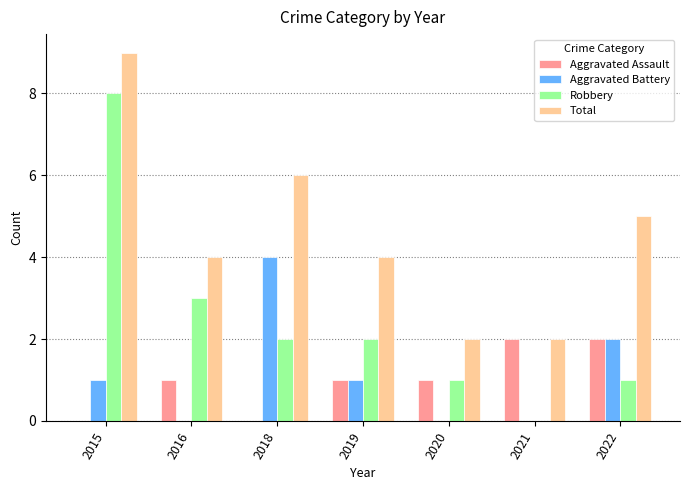

What is the sum of all Aggravated Assault values?

7